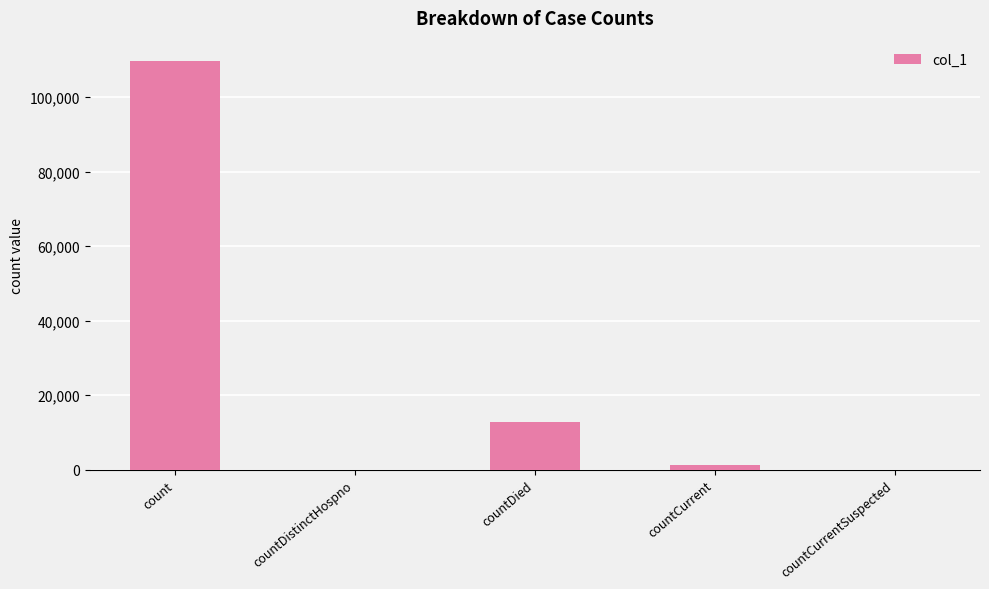

What is the greatest value displayed?

109671